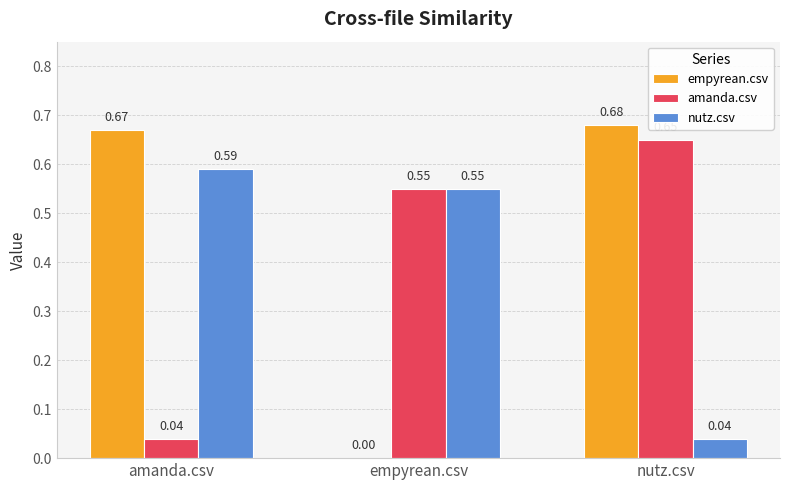

The empyrean.csv series shows 0.0 at empyrean.csv. True or false?

True